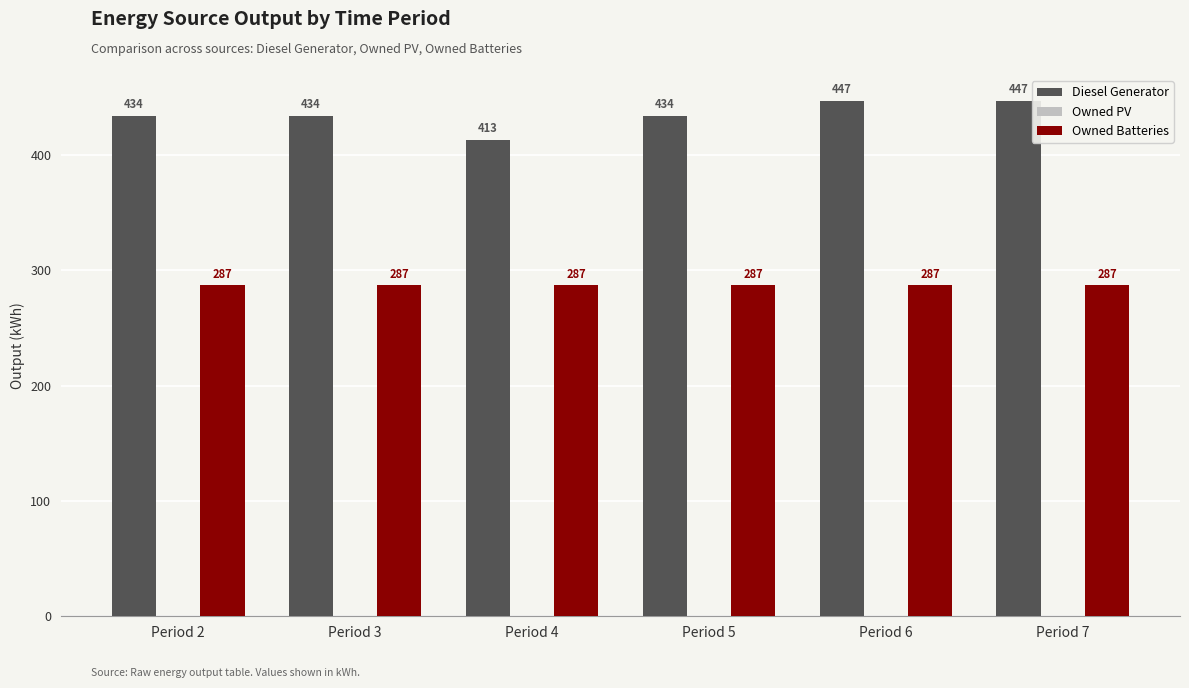

True or false: Owned Batteries has a value of 287 at Period 7.

True